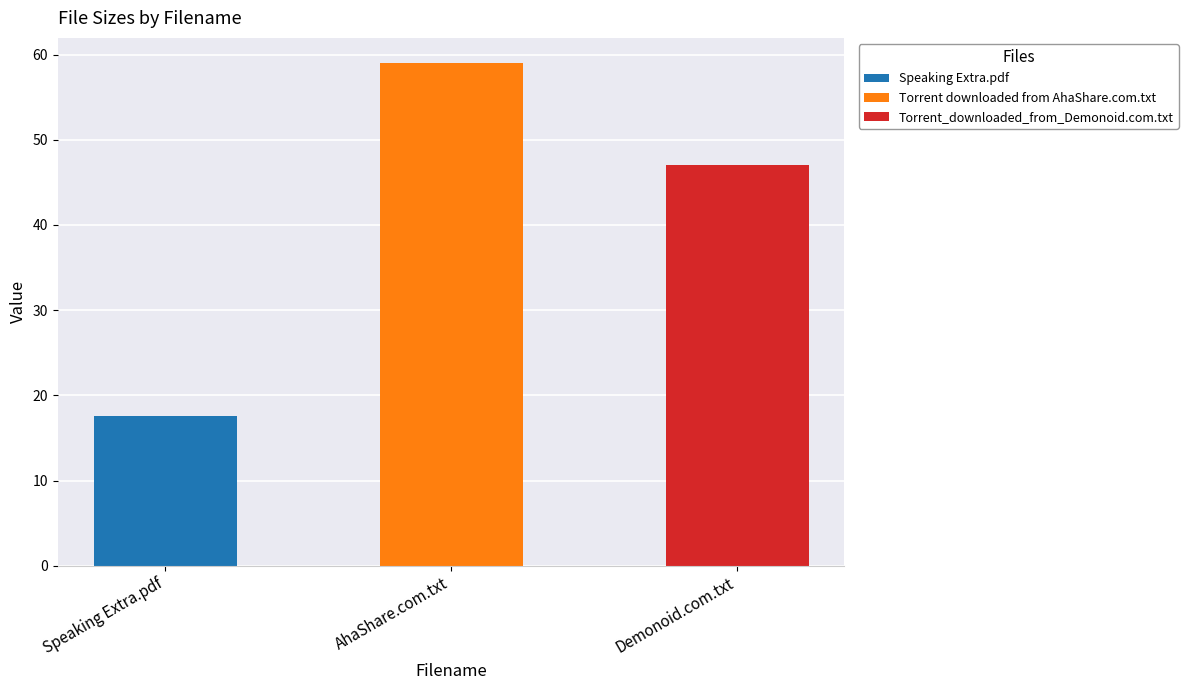

What is the ratio of the value at AhaShare.com.txt to the value at Demonoid.com.txt?

1.3